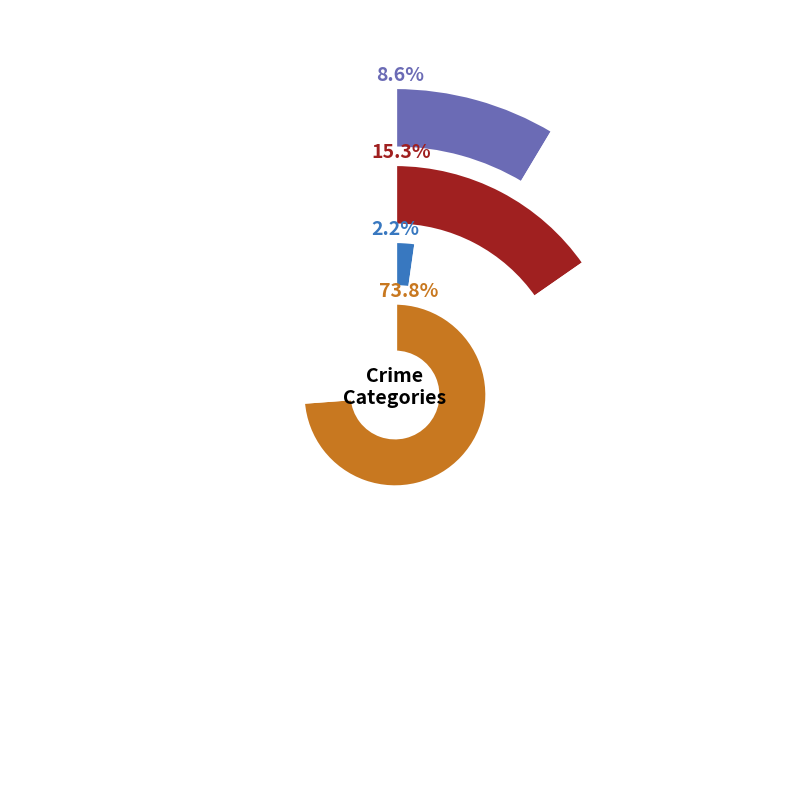

Is it true that Robbery is 74% of the pie?

True